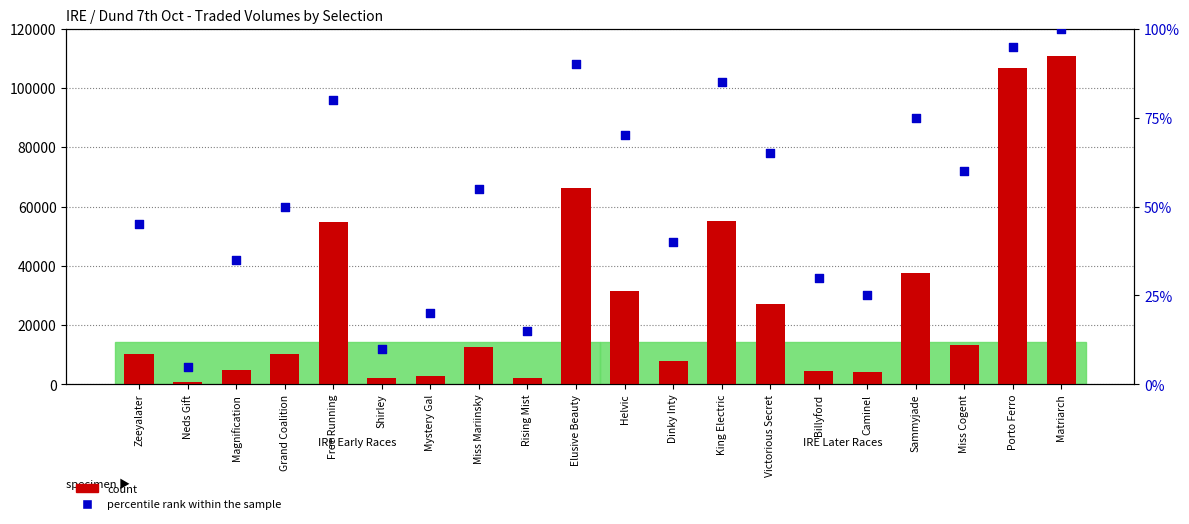

Which series has the largest Y range (max minus min)?

count